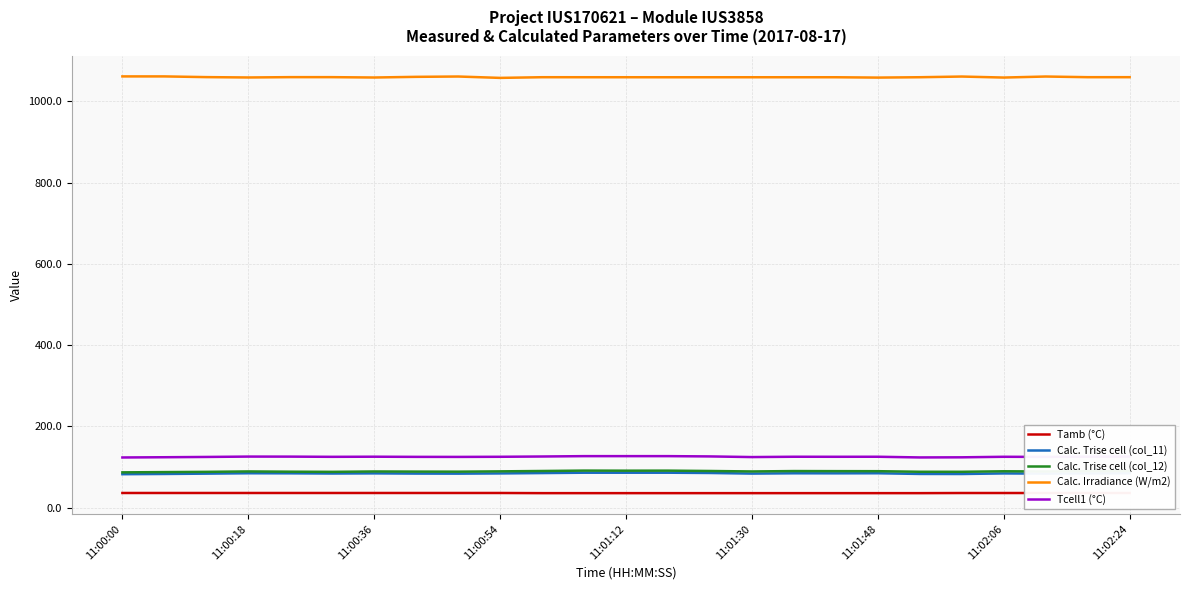

What is the minimum value for Tcell1 (°C)?

123.5